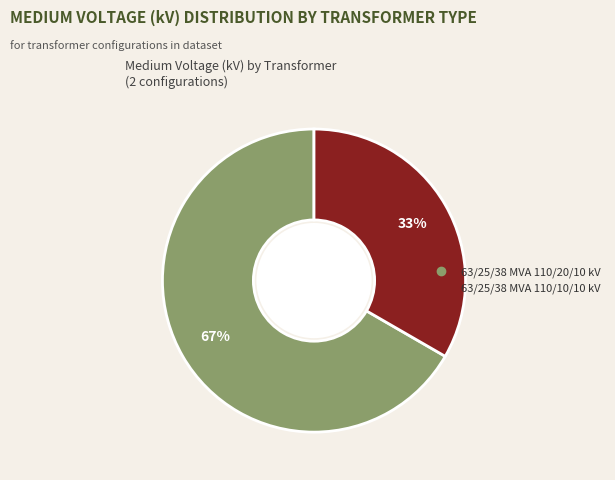

Is there any slice that represents more than half of the pie?

Yes